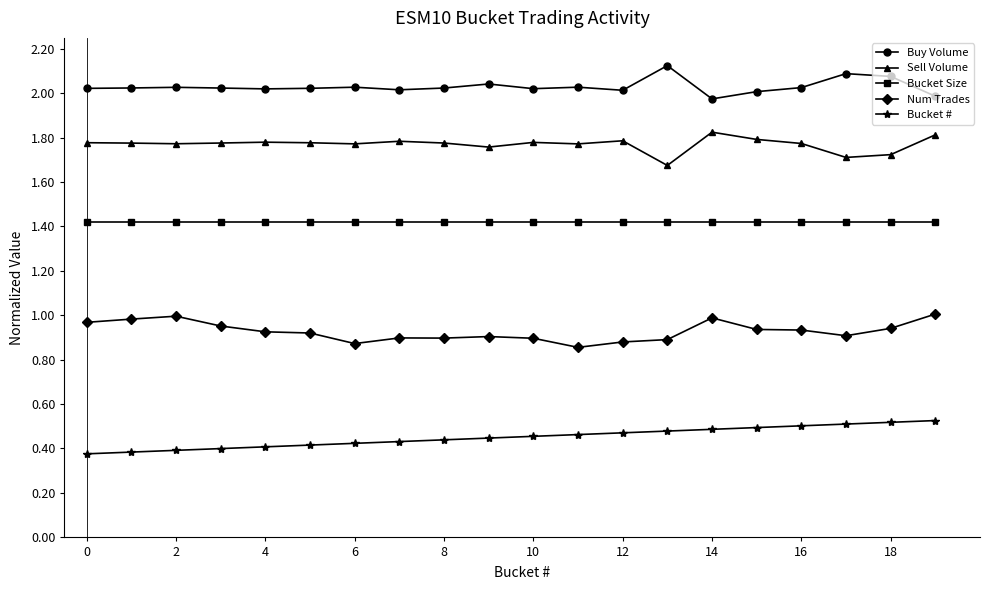

At how many categories does at least one series exceed 0?

20